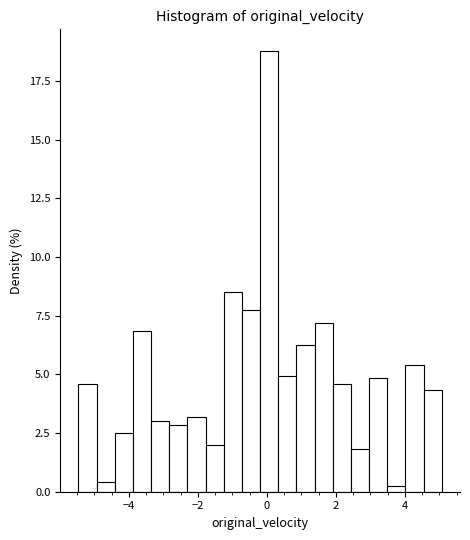

Read against the x-axis, roughly where is the centre of the tallest bar?

0.0